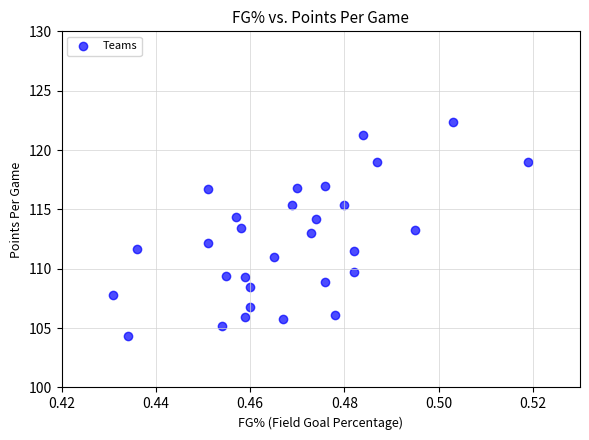

What is the range of Y values (max minus min)?

18.1